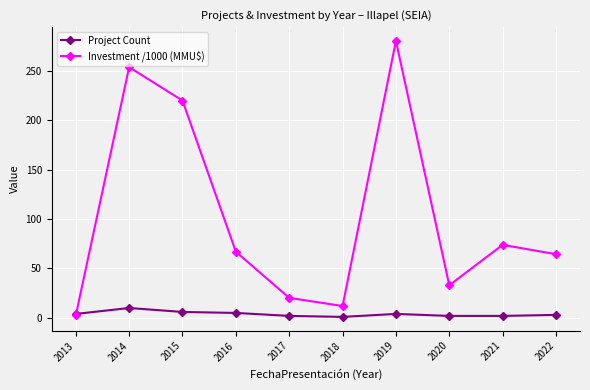

After their last crossing, which series has the higher values: Investment /1000 (MMU$) or Project Count?

Investment /1000 (MMU$)